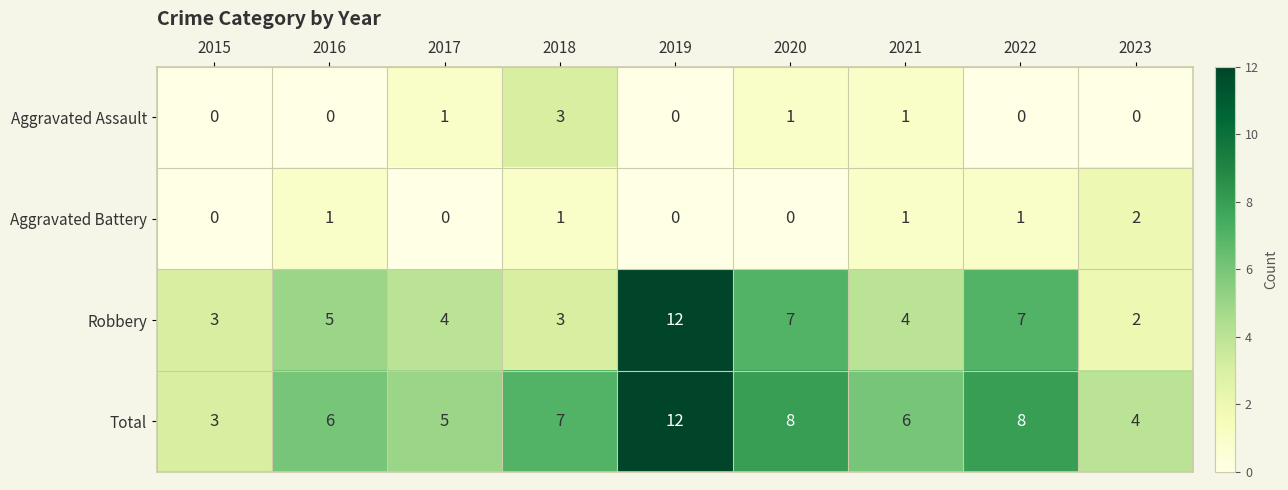

Rank the series at 2022 from lowest to highest value.

Aggravated Assault, Aggravated Battery, Robbery, Total